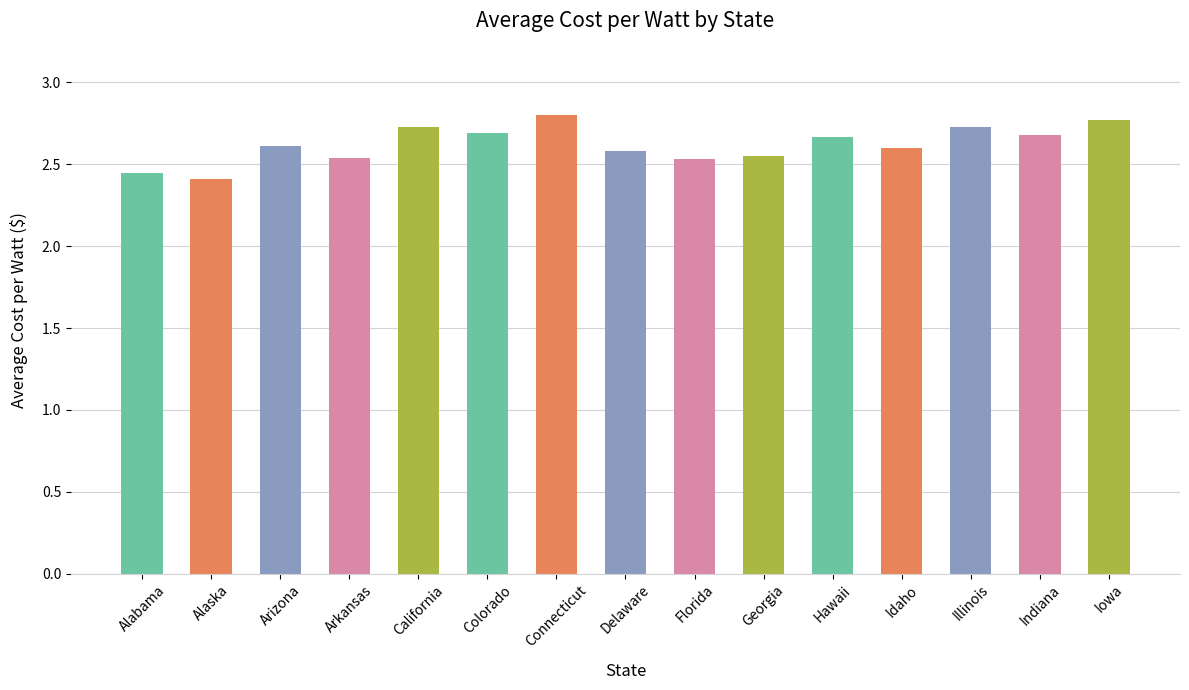

What is the label of the 3rd bar from the right?

Illinois